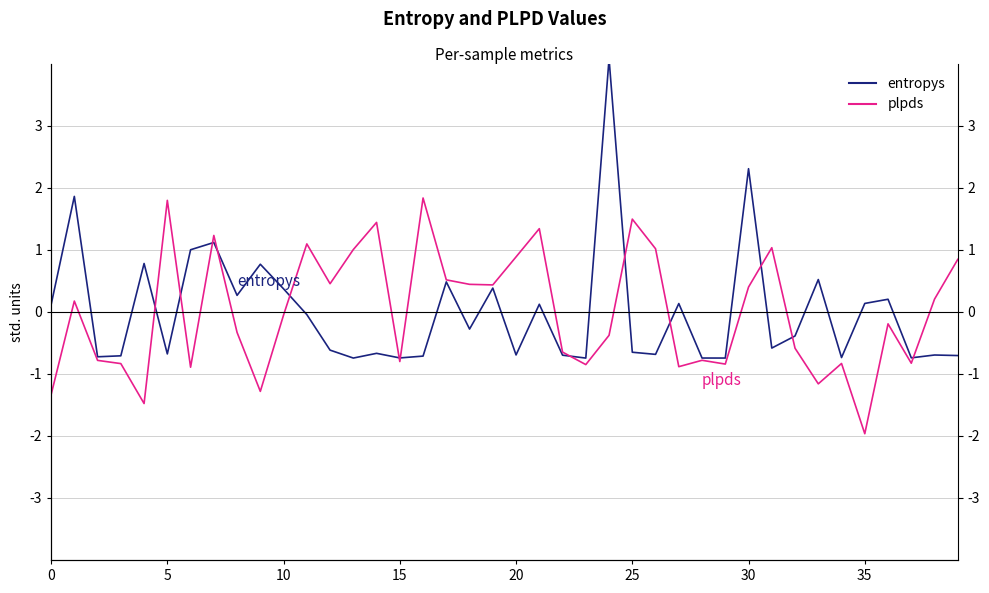

True or false: plpds has more than 1 points higher than both neighbors.

True